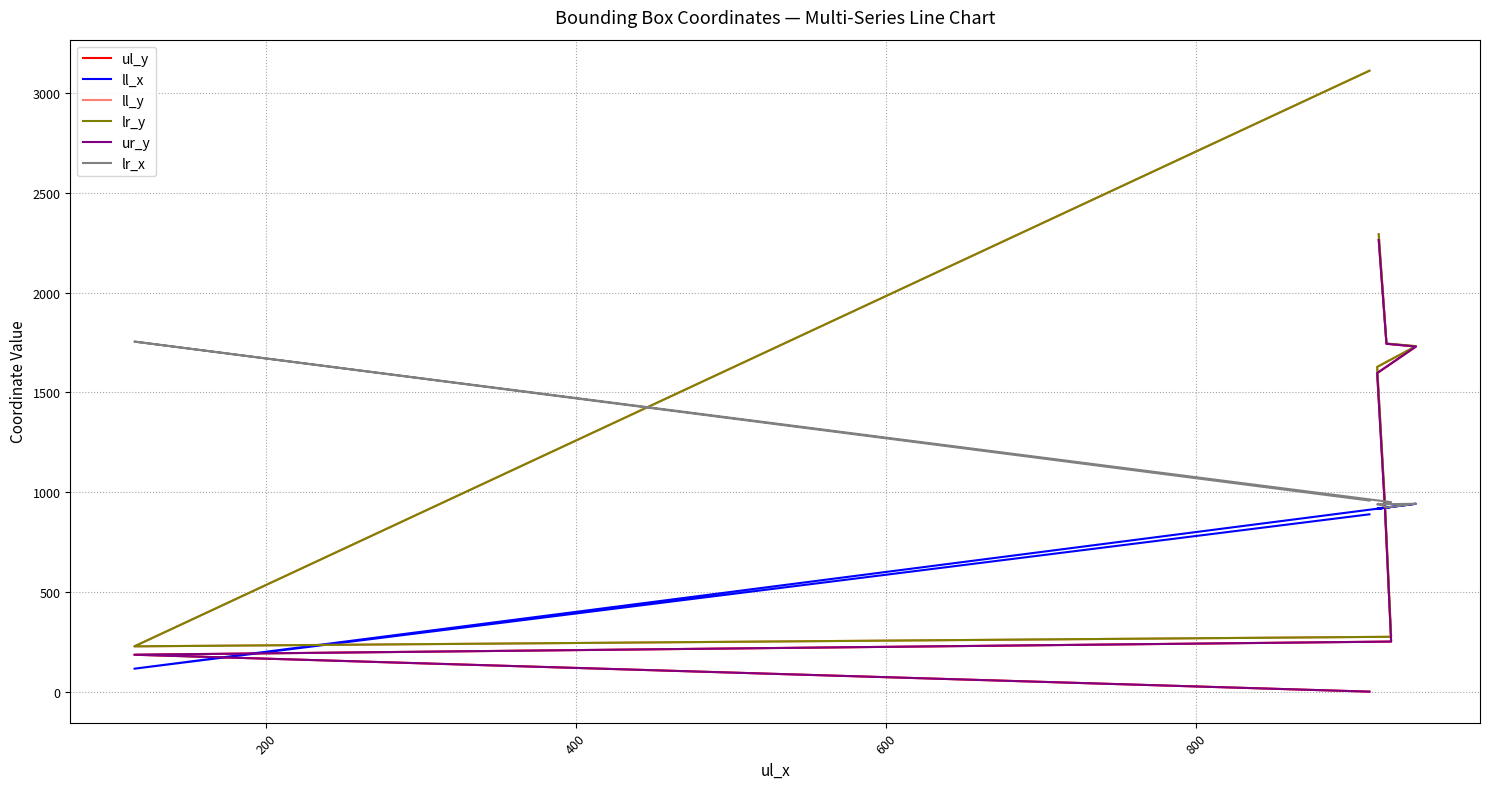

True or false: ur_y and ll_y cross at least once.

False